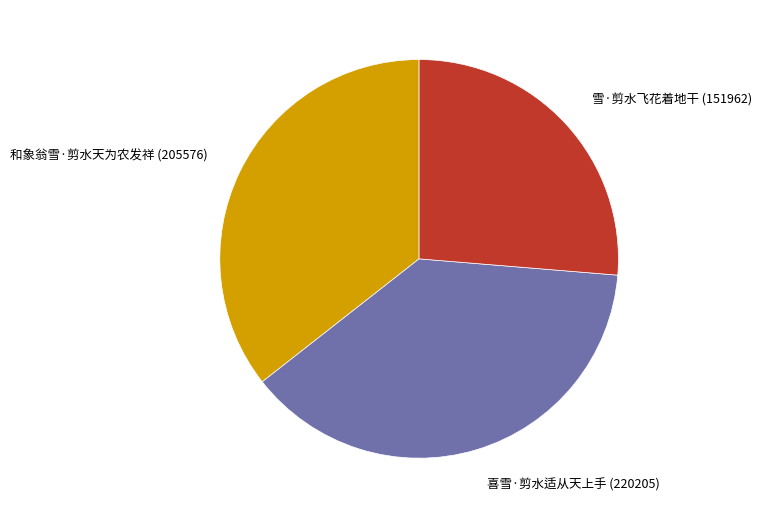

The 和象翁雪·剪水天为农发祥 slice represents 36% of the pie. True or false?

True